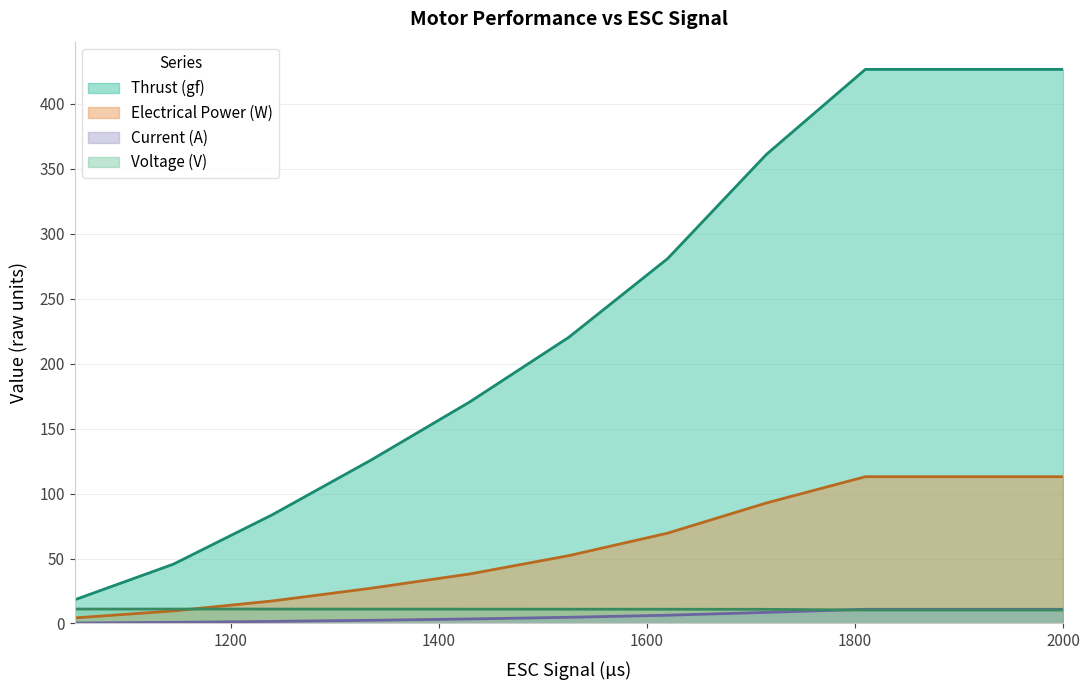

At which label does Electrical Power (W) first exceed 52?

1525